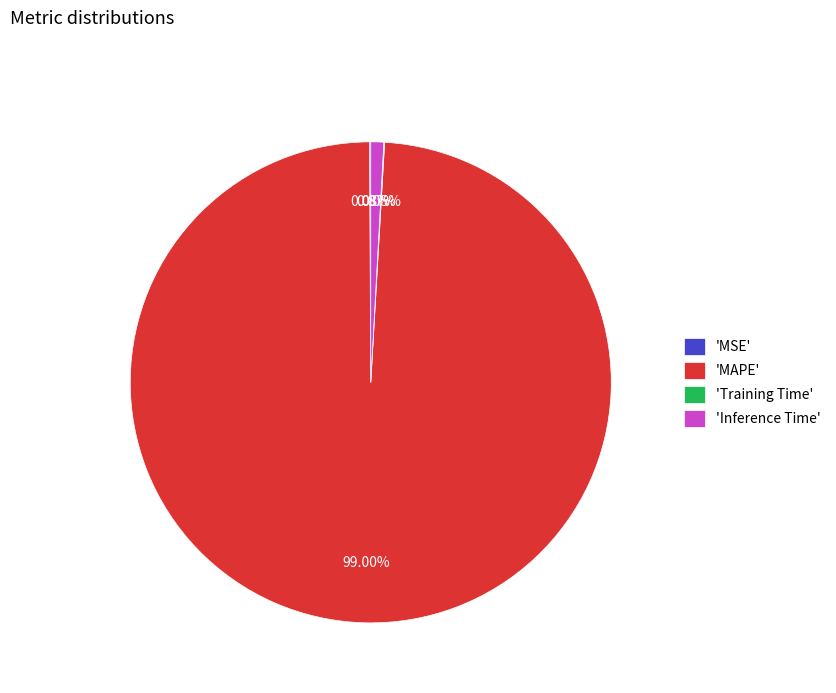

Does 'MAPE' account for over 50% of the chart?

Yes